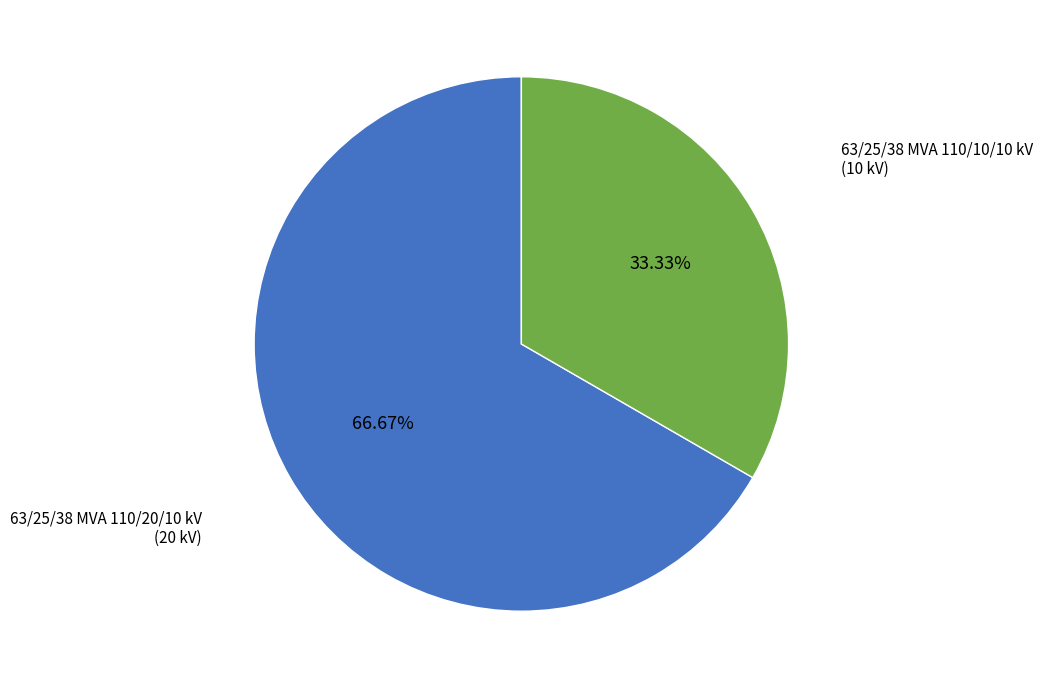

Which has a higher value, 63/25/38 MVA 110/20/10 kV or 63/25/38 MVA 110/10/10 kV?

63/25/38 MVA 110/20/10 kV